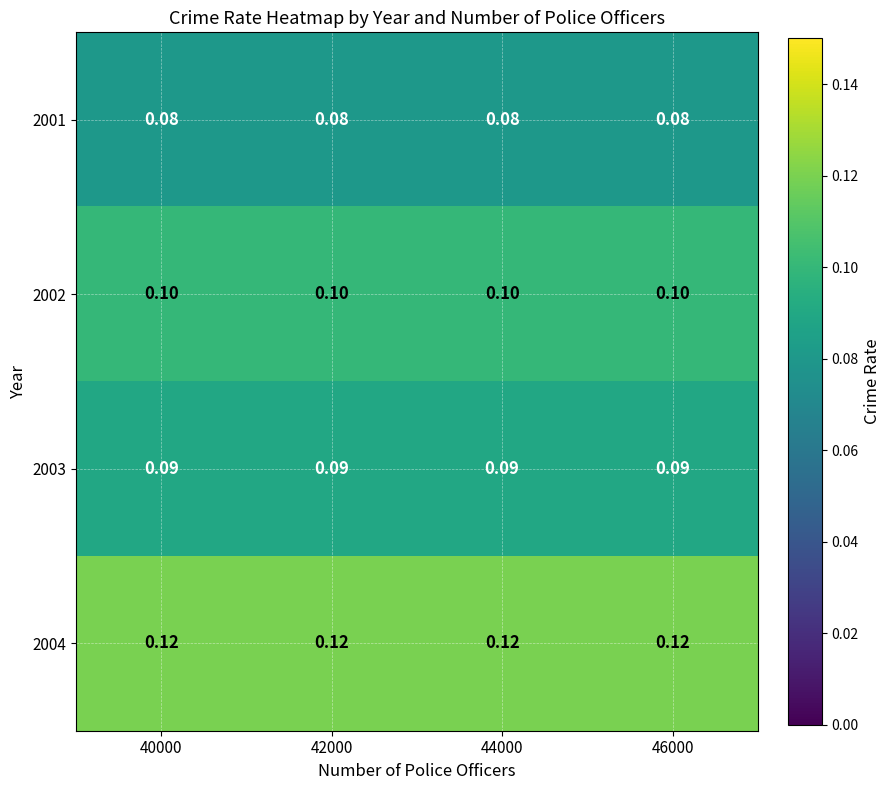

Is the value of 2002 at 40000 greater than the value of 2003 at 42000?

Yes